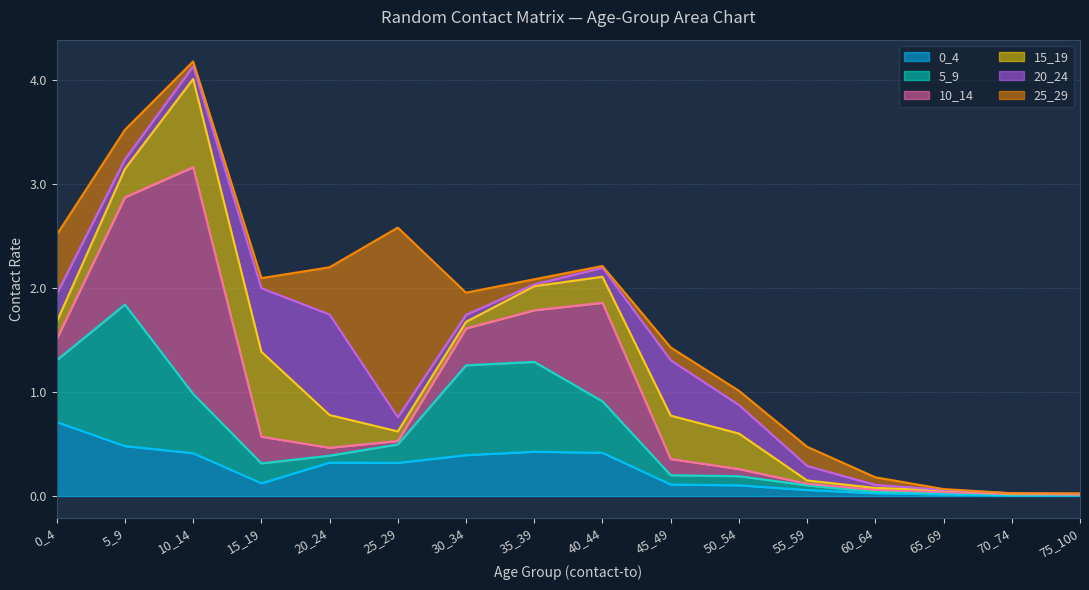

Is it true that 0_4 equals 0.1 at 55_59?

True